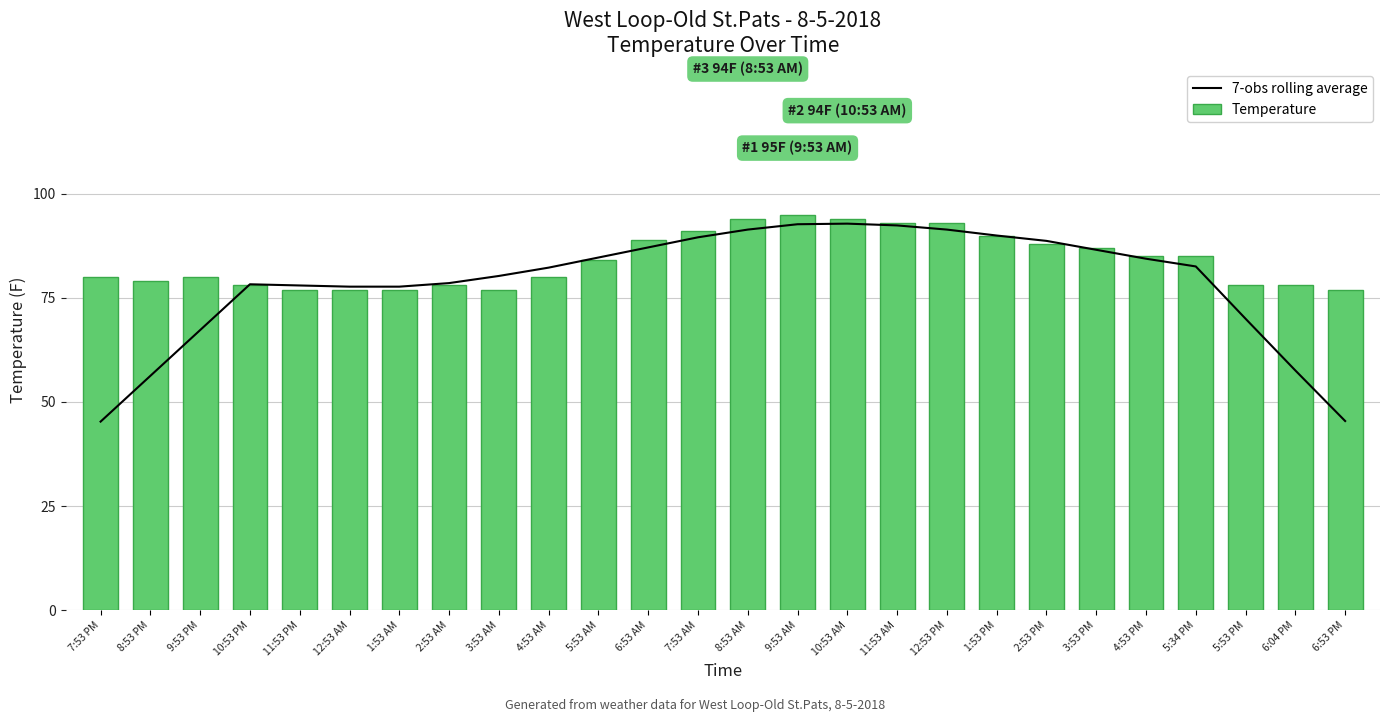

What is the sum of all Temperature values?

2184